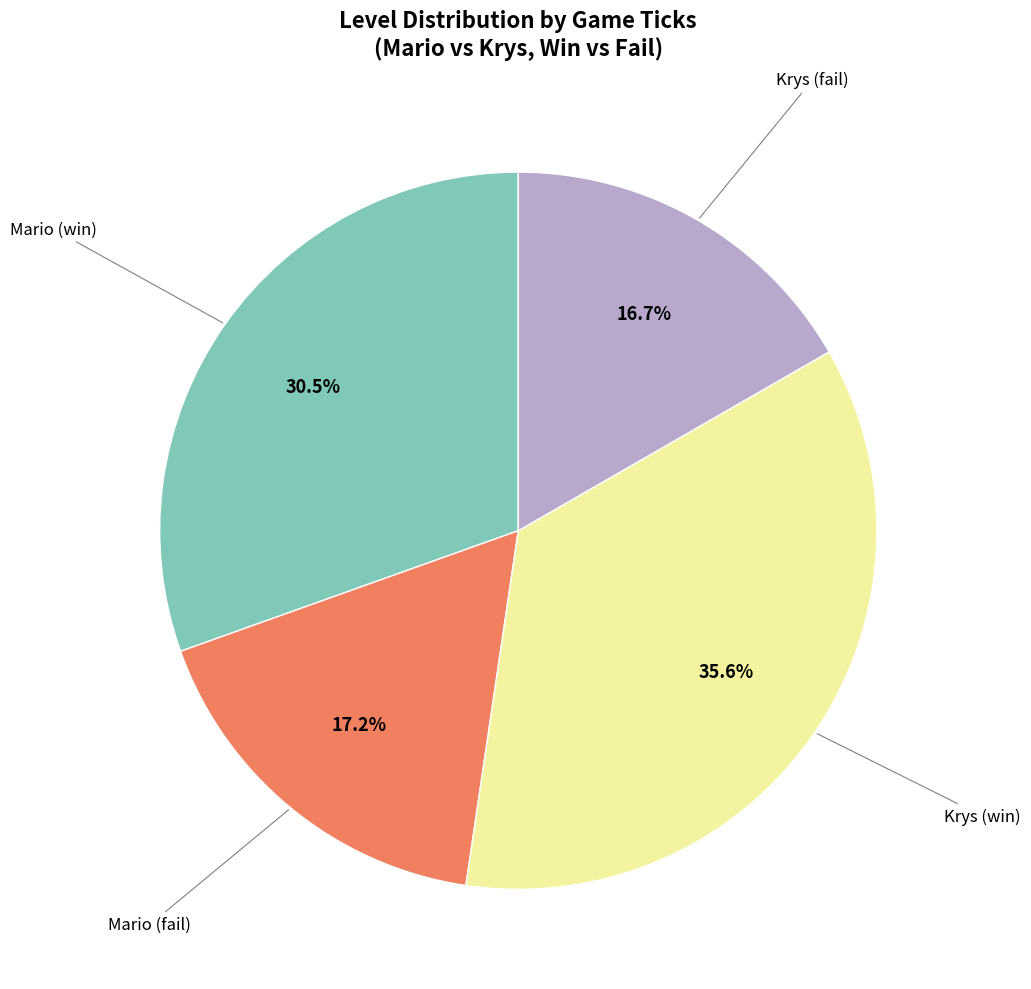

Is there a majority slice in this chart?

No